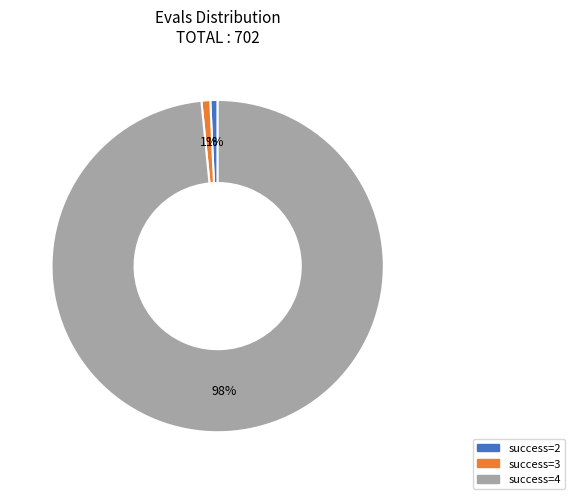

To the nearest percent, what is the combined percentage of success=4 and success=2?

99%